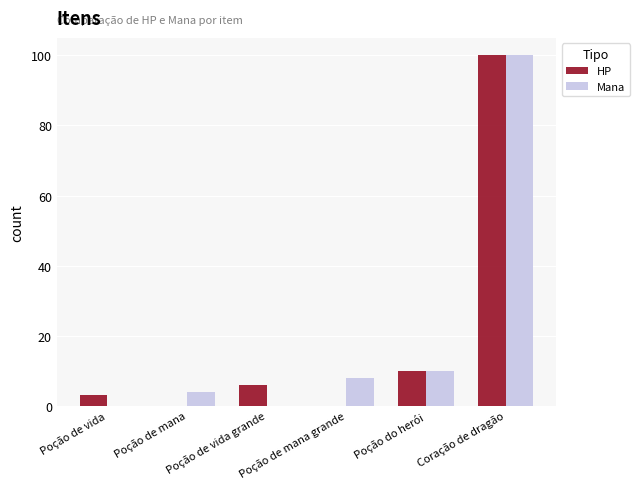

Which series changed the most between Poção de mana grande and Poção do herói?

HP